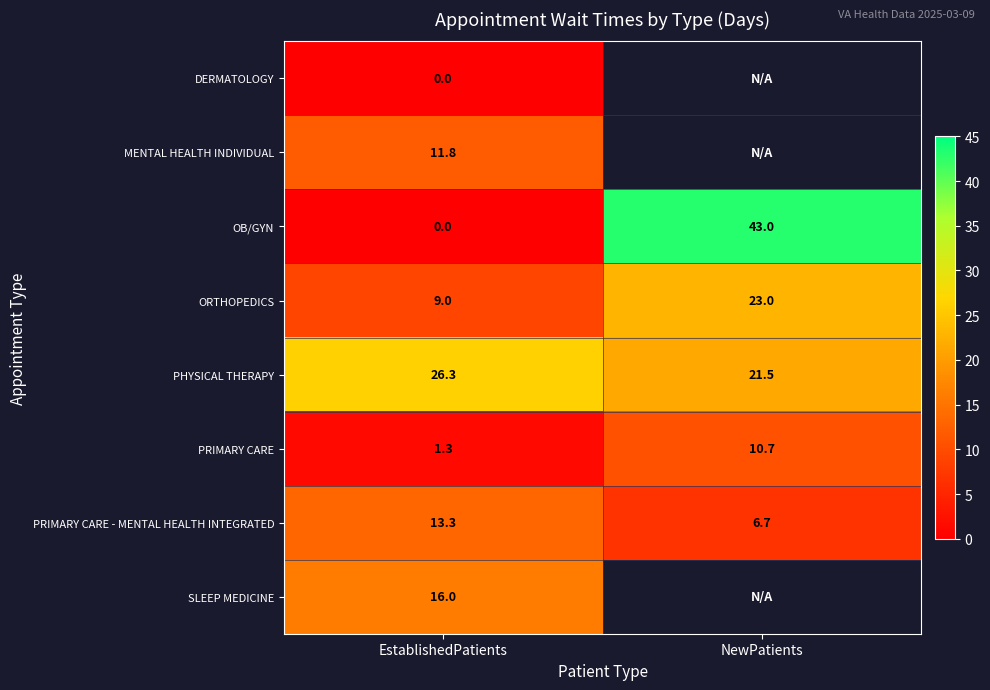

Rank the categories by PRIMARY CARE - MENTAL HEALTH INTEGRATED value from lowest to highest.

NewPatients, EstablishedPatients